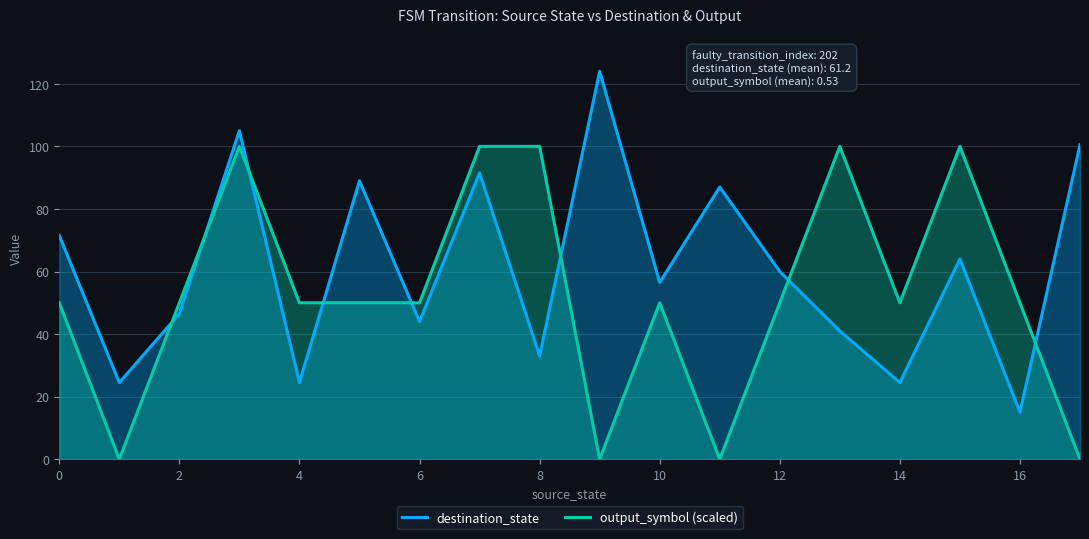

What is the average value of the destination_state series?

61.2